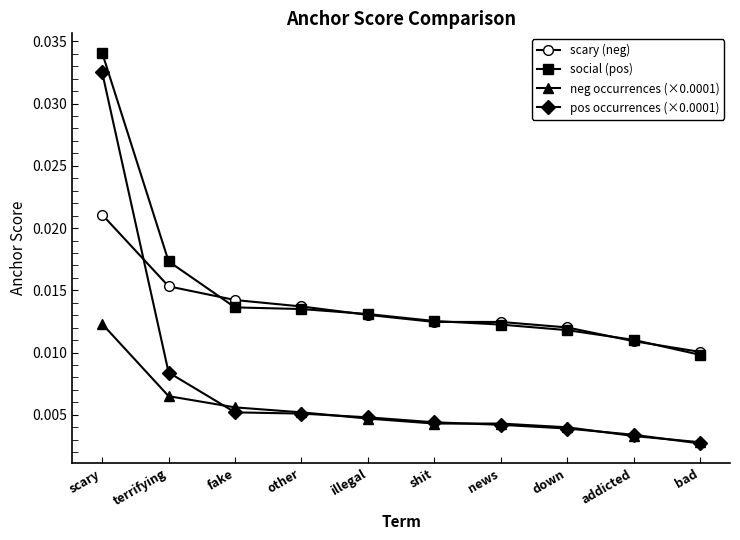

True or false: scary (neg) has more than 2 interior local peaks.

False